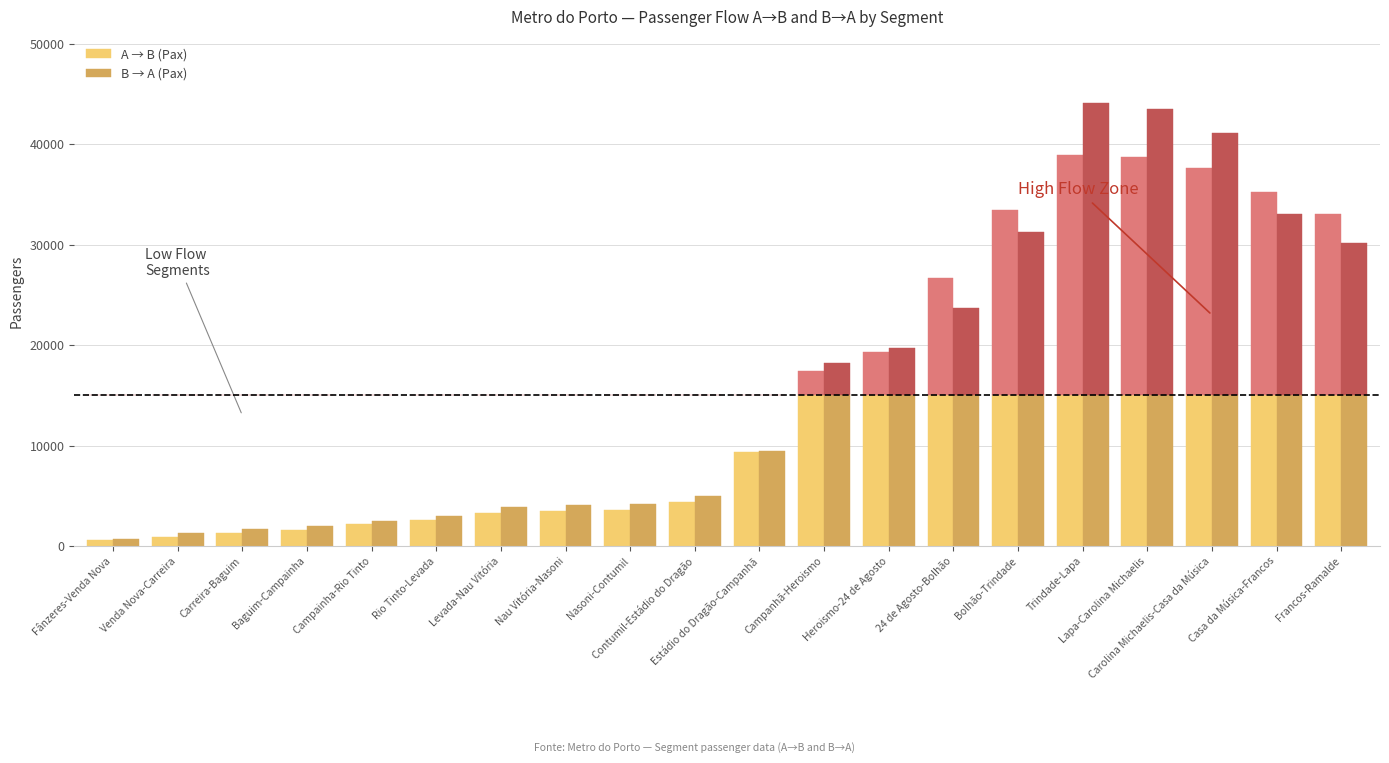

At Carreira-Baguim, list the series in order from largest to smallest.

B → A (Pax), A → B (Pax)